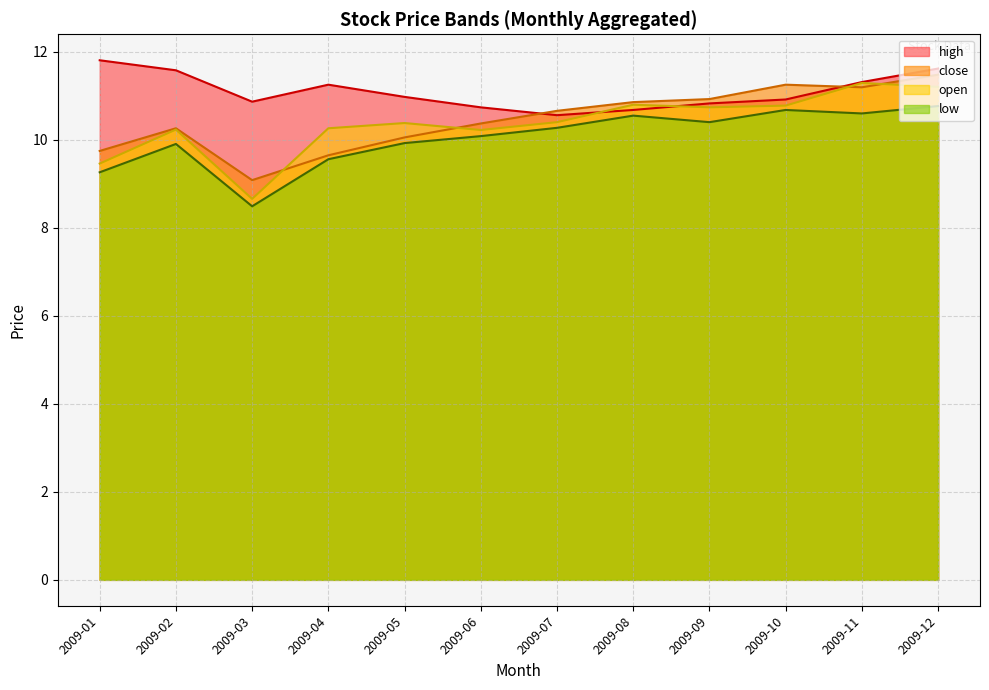

True or false: close has more than 0 points higher than both neighbors.

True